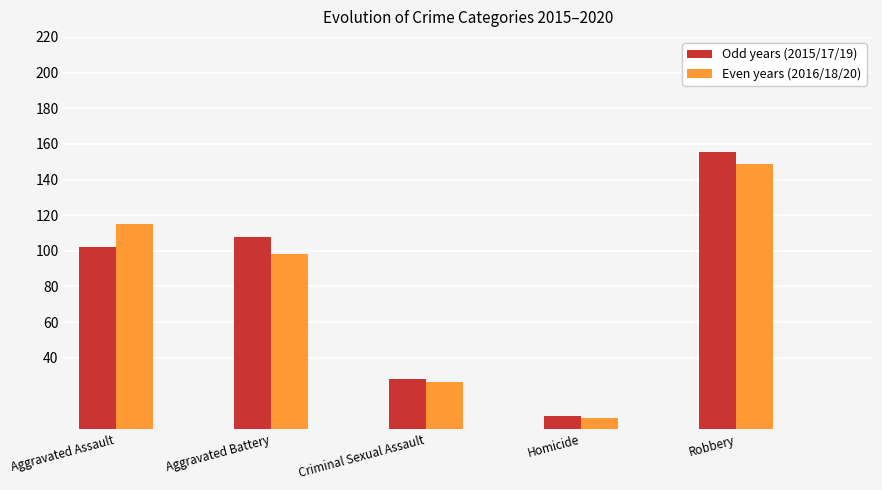

How many categories are shown in the chart?

5